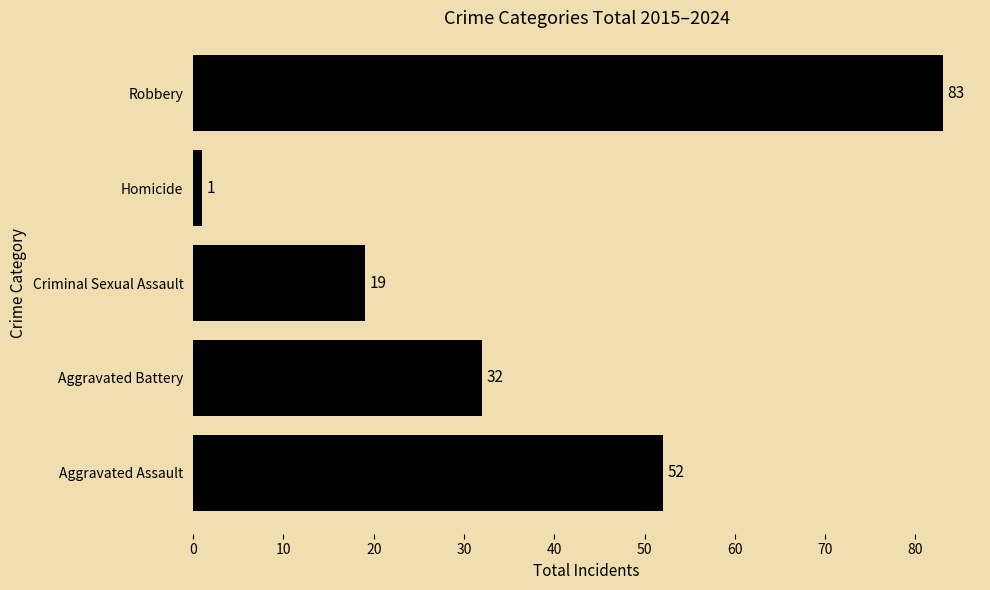

True or false: the data shows 19 at Criminal Sexual Assault.

True